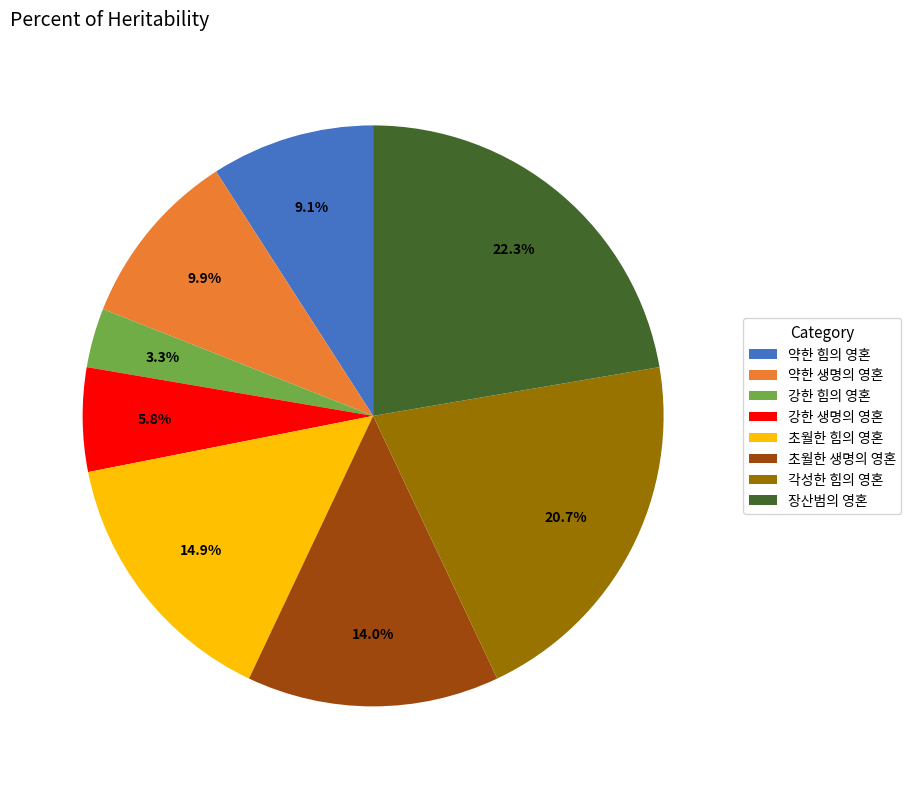

What percentage do 약한 힘의 영혼 and 초월한 힘의 영혼 together represent?

24.0%